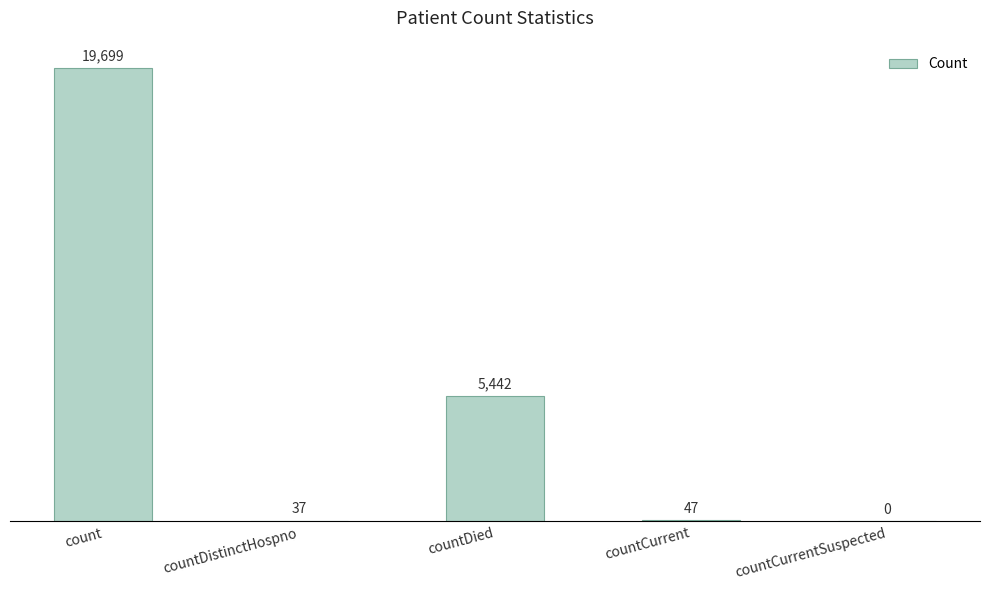

Which category has the highest value across all series?

count